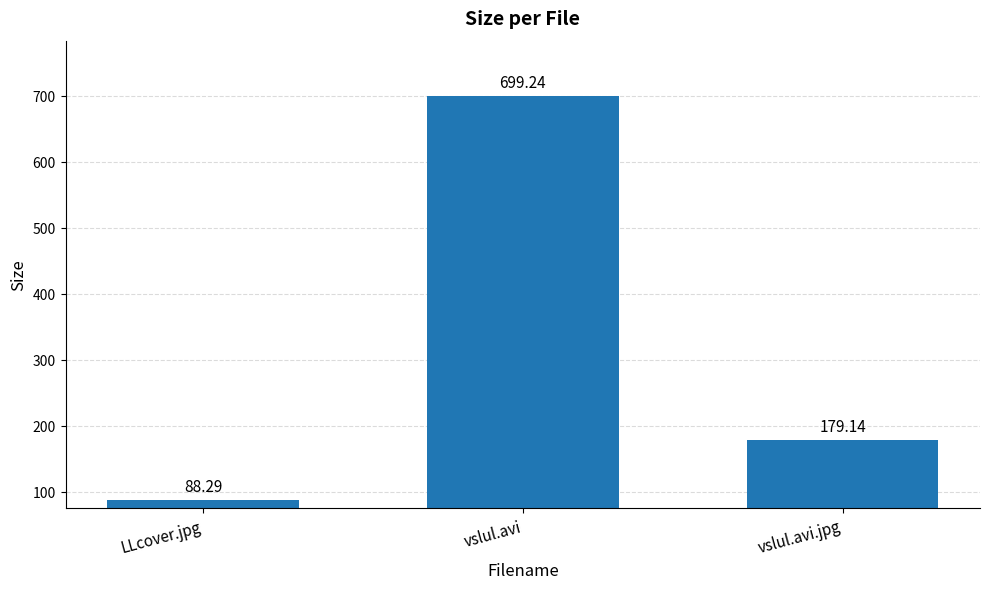

At which category does the chart reach its peak across all series?

vslul.avi